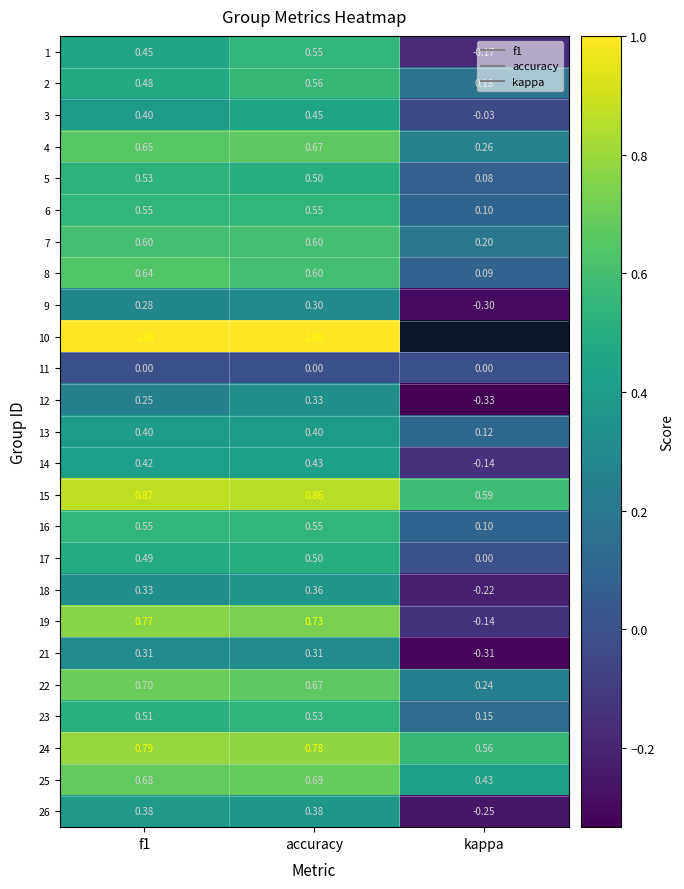

What is the difference between the maximum and minimum values in the 8 series?

0.5